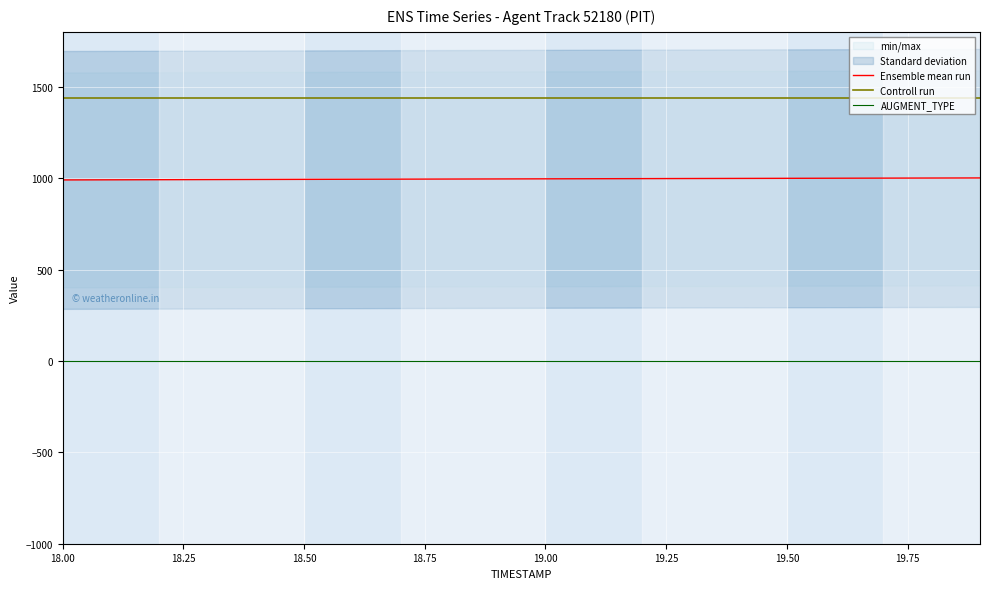

What is the maximum value for Ensemble mean run?

1000.9